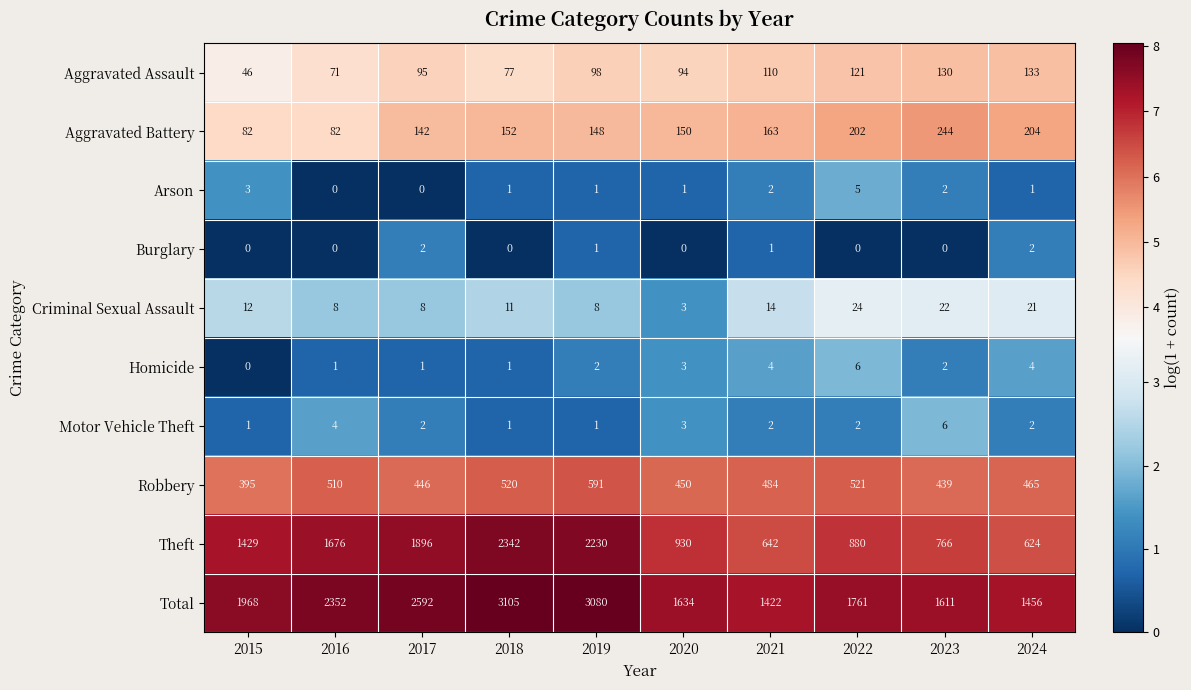

What is the total value across all series at 2017?

5184